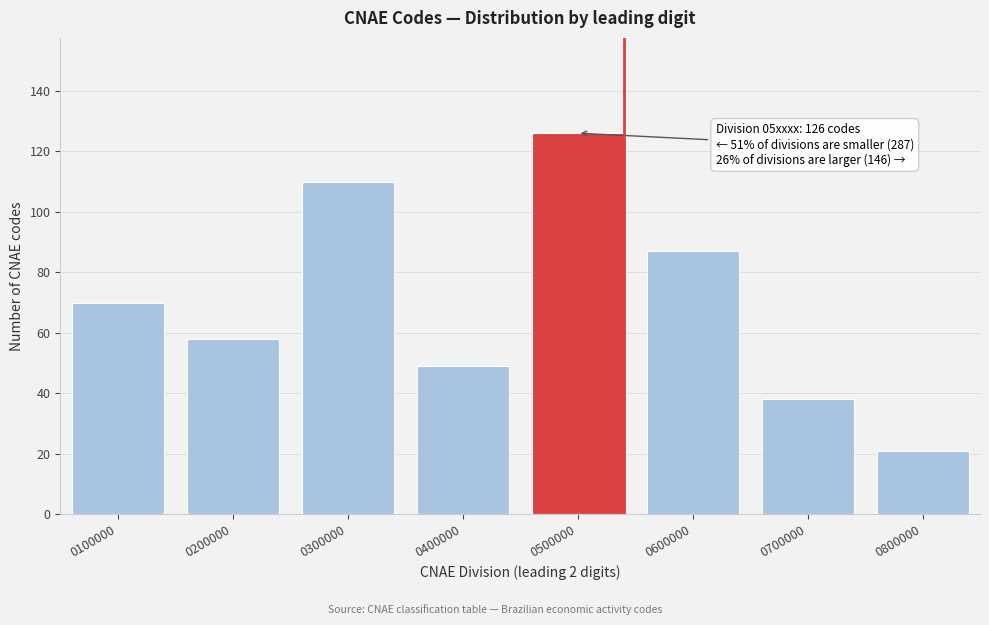

Reading left to right, list all the values displayed in this chart.

70	58	110	49	126	87	38	21